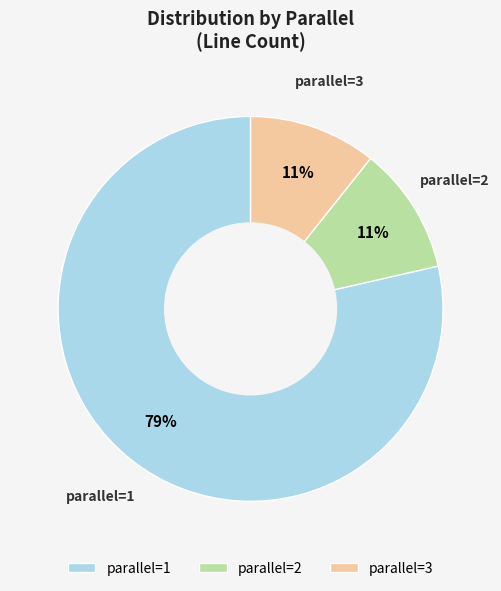

Which category accounts for the majority?

parallel=1